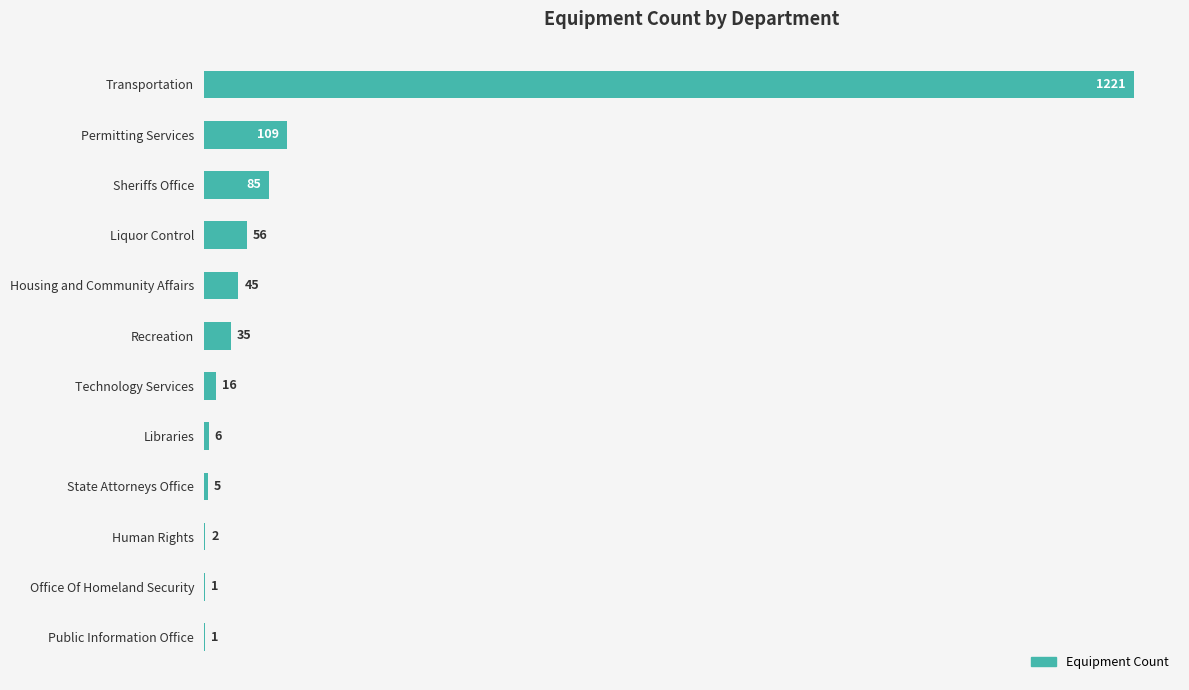

Reading top to bottom, what are all the values shown in this chart?

Transportation=1221	Permitting Services=109	Sheriffs Office=85	Liquor Control=56	Housing and Community Affairs=45	Recreation=35	Technology Services=16	Libraries=6	State Attorneys Office=5	Human Rights=2	Office Of Homeland Security=1	Public Information Office=1